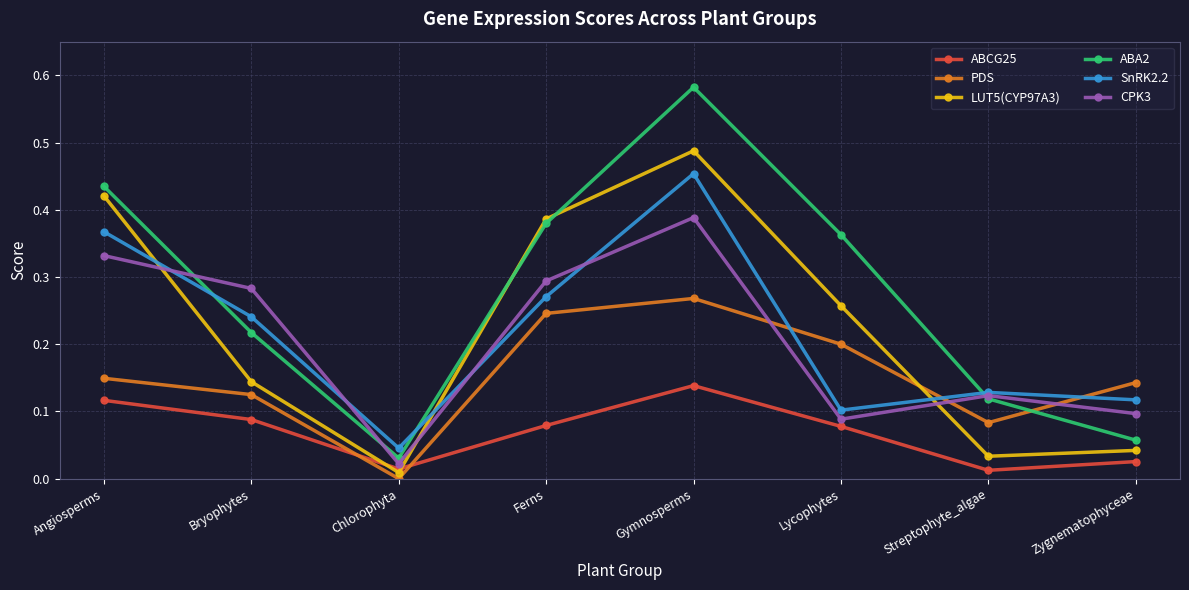

How many distinct data groups are displayed?

6